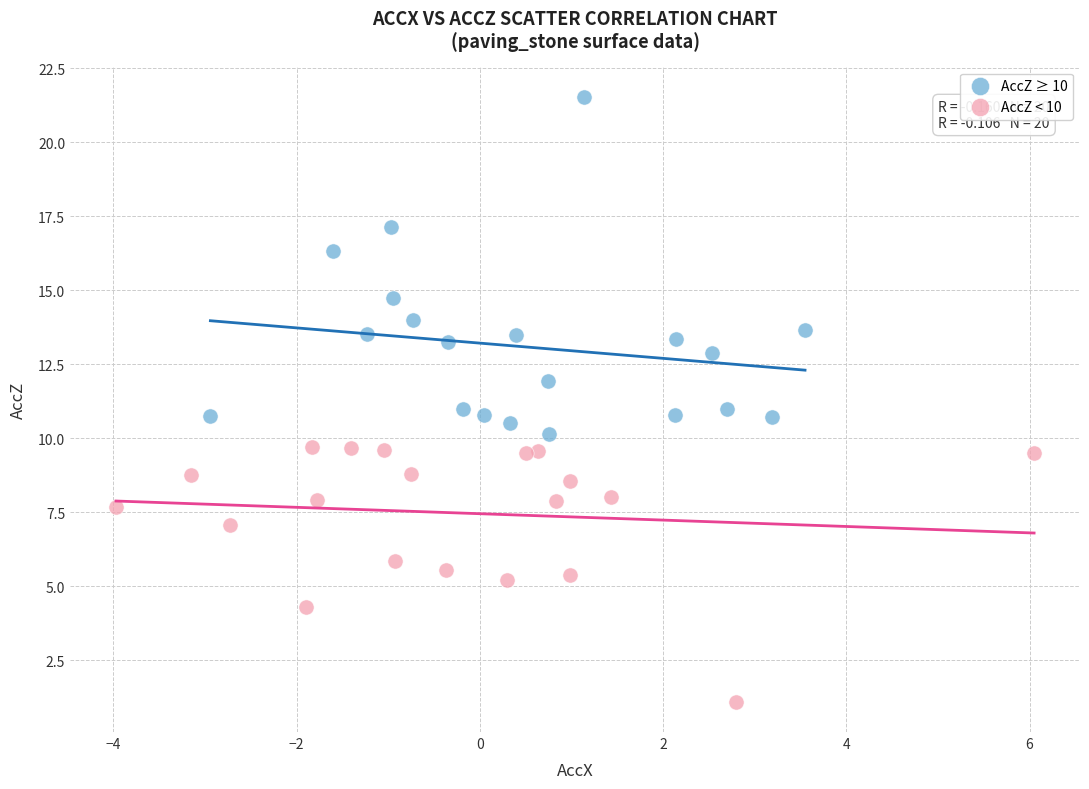

Which series reaches the maximum Y coordinate?

AccZ ≥ 10